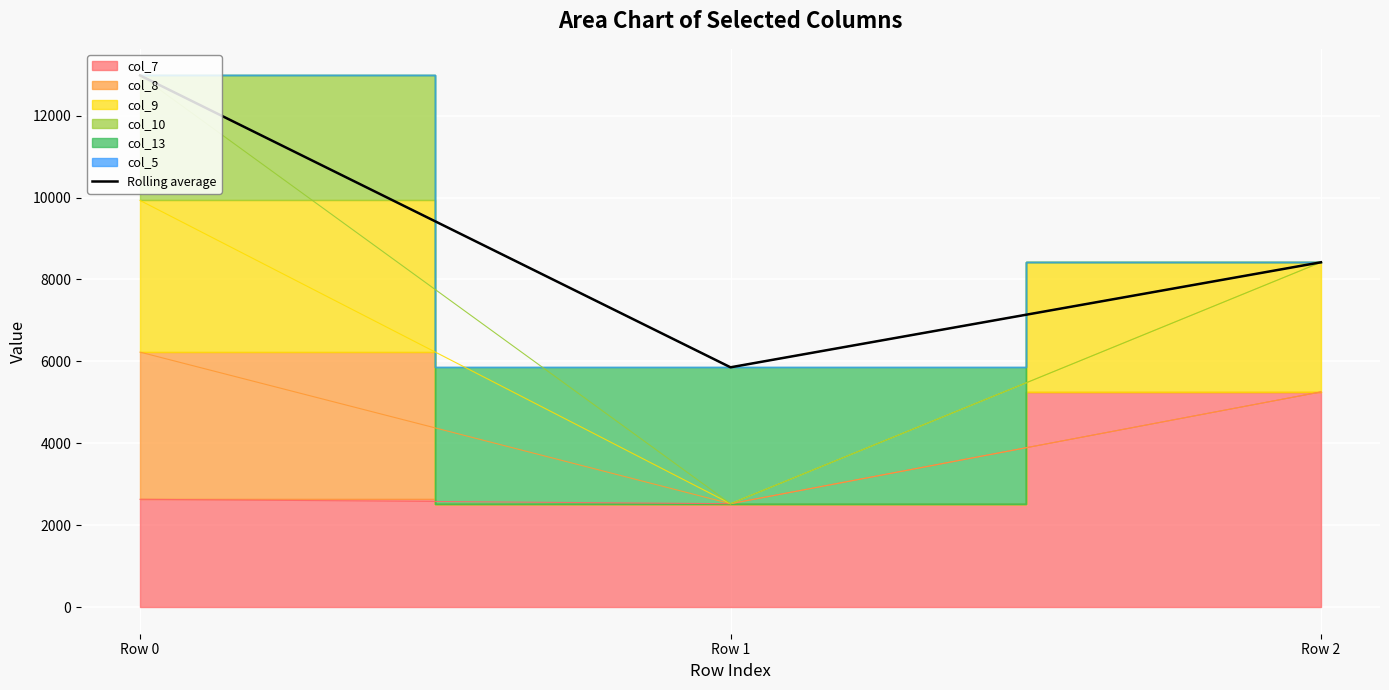

Rank the categories by value from highest to lowest.

Row 0, Row 2, Row 1